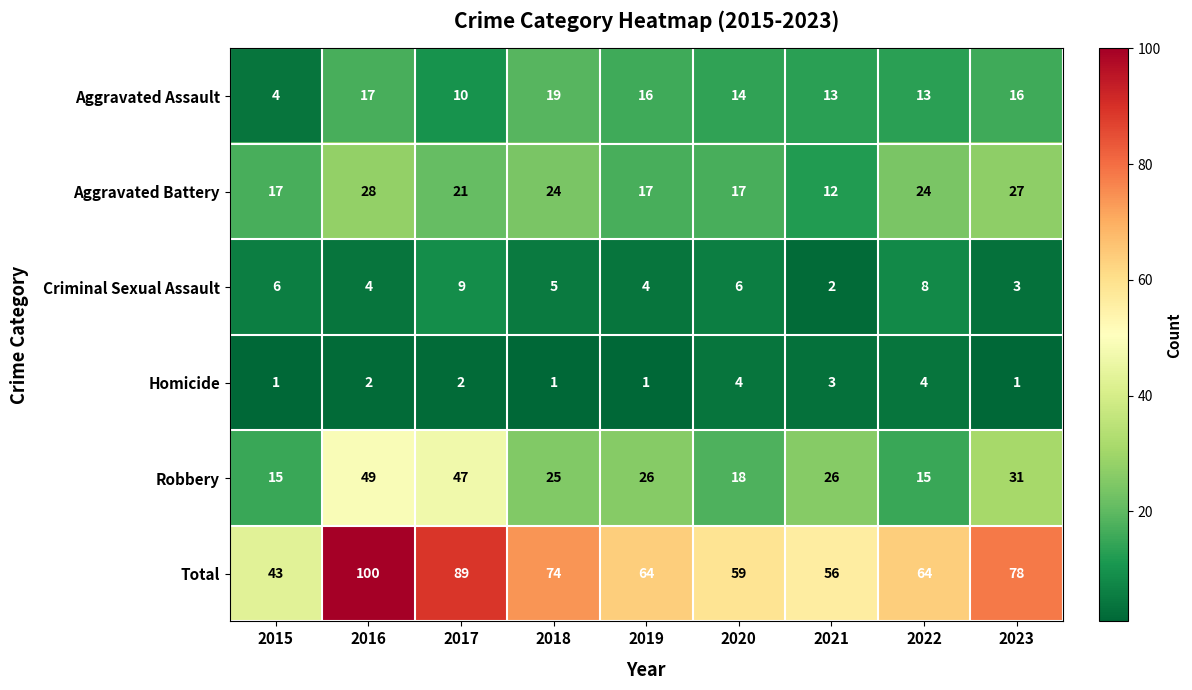

Is it true that Homicide equals 1 at 2016?

False